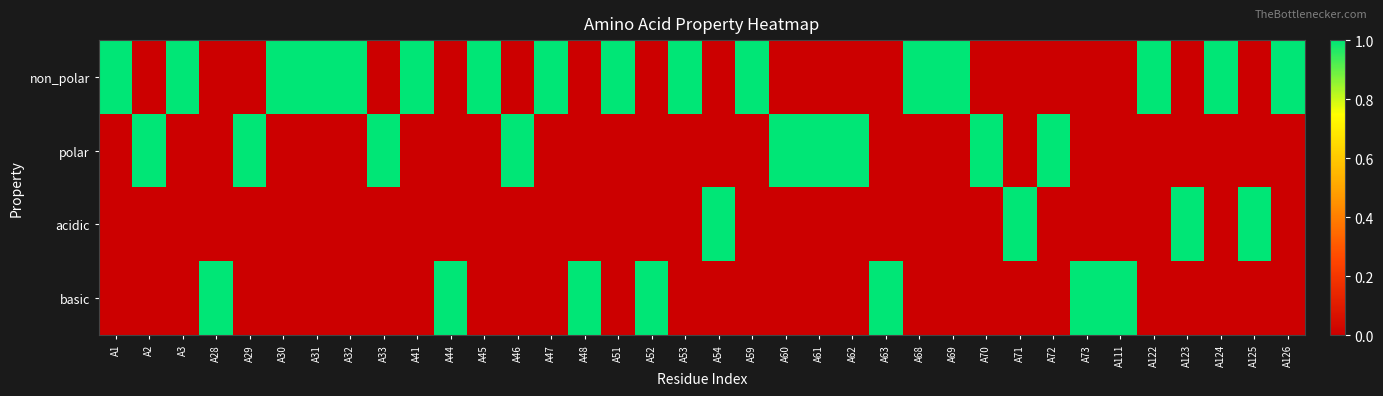

What is the spread (max minus min) of values at A111?

1